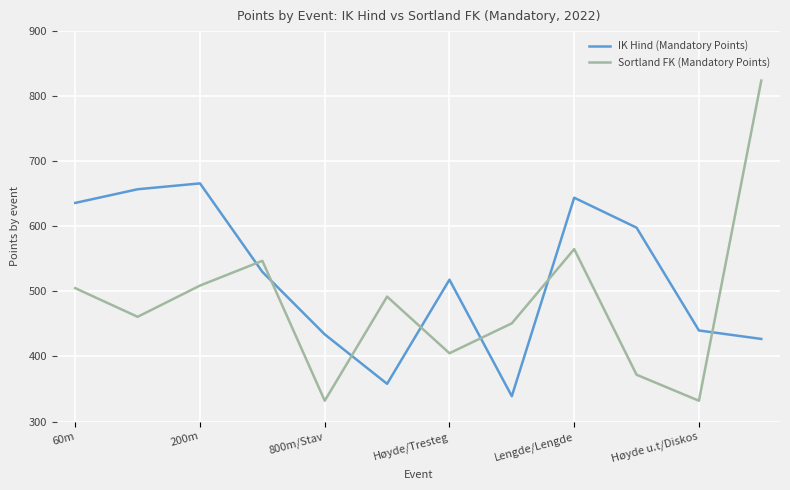

Which series has the largest total across all categories?

IK Hind (Mandatory Points)